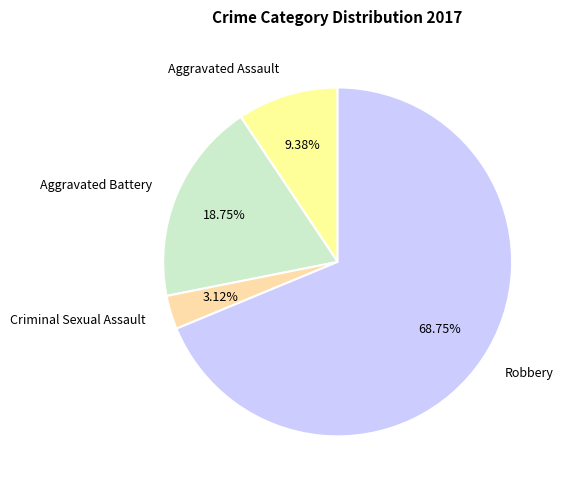

The Aggravated Assault slice represents 19% of the pie. True or false?

False